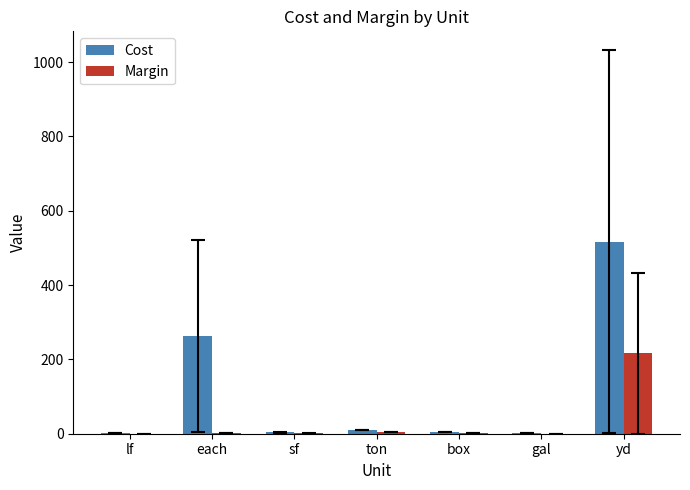

What is the sum of the Margin values at each and gal?

2.6